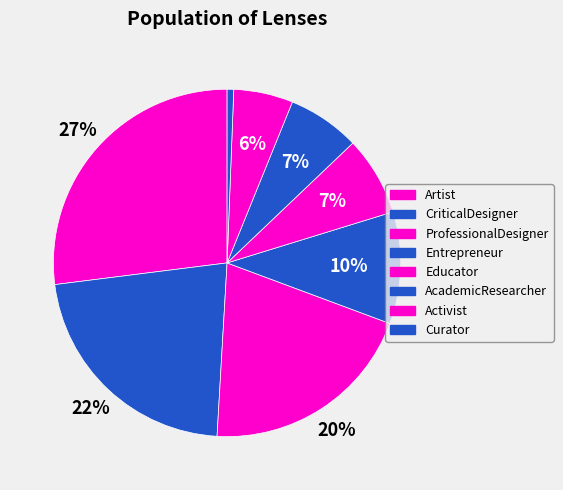

Count the number of slices in the pie.

8